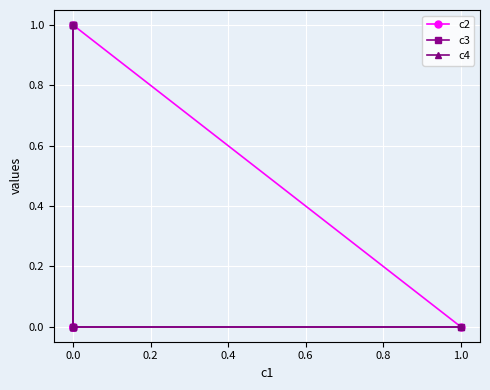

The c4 series shows 1 at 0.0. True or false?

False